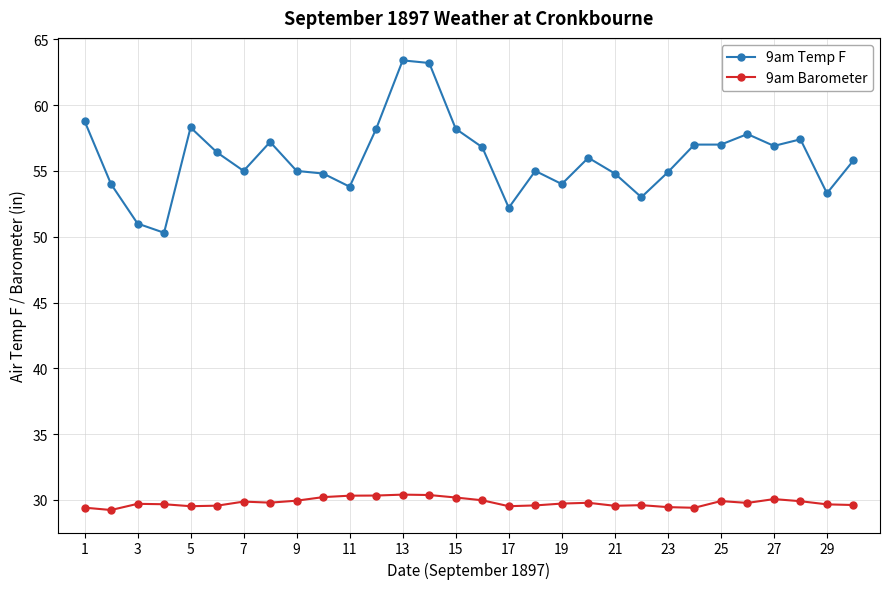

True or false: 9am Temp F has more than 2 interior local peaks.

True